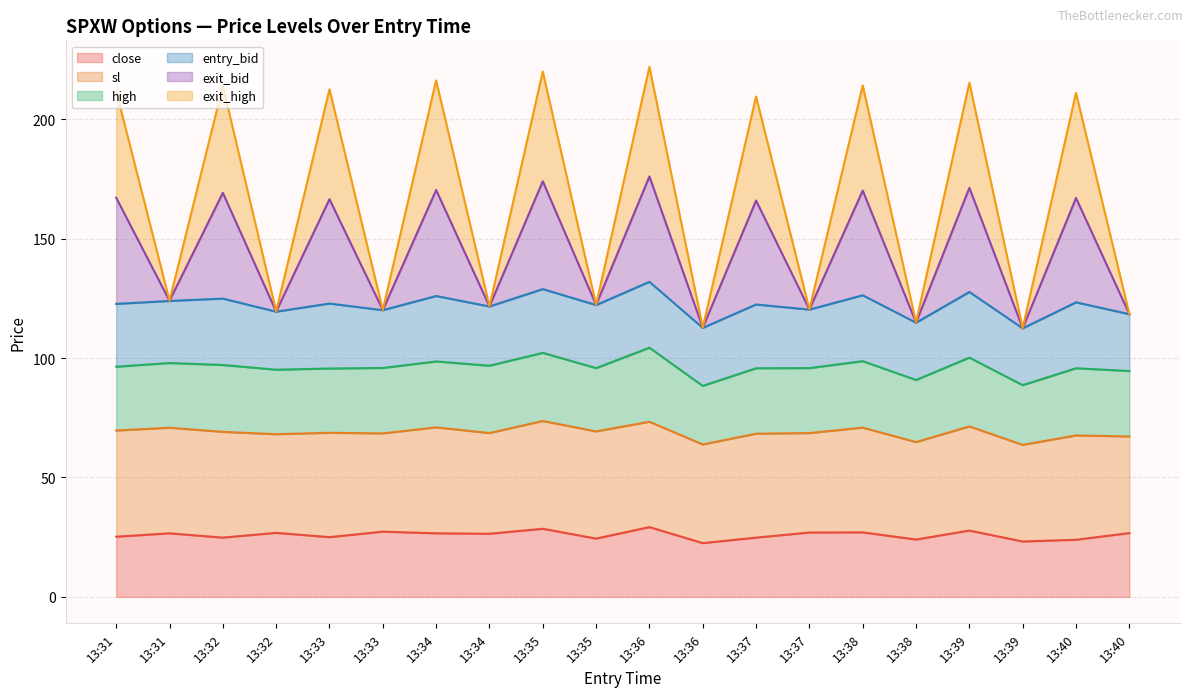

Between 13:32 and 13:34, which series saw the biggest shift?

exit_bid